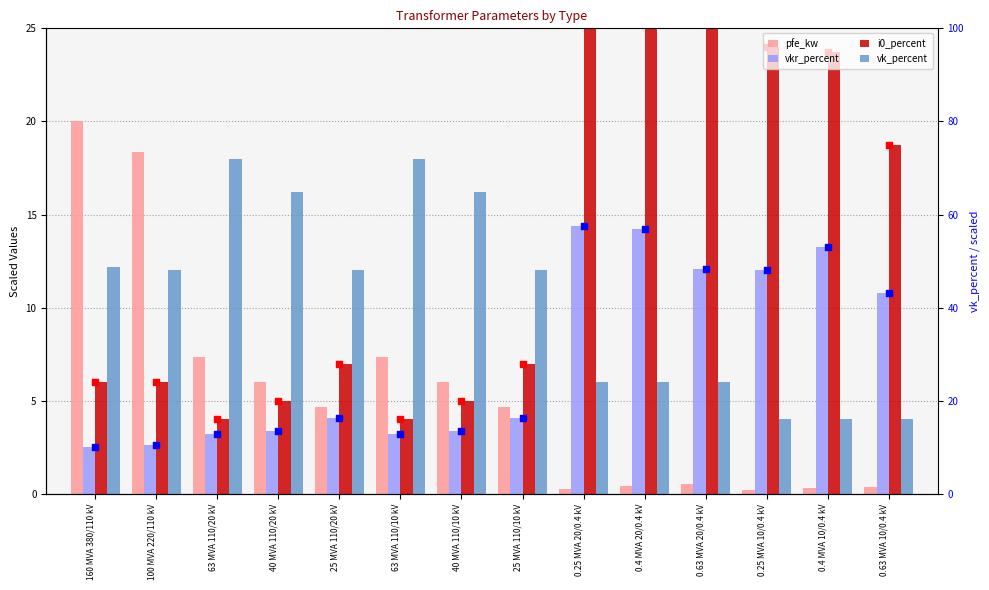

Which series reaches the maximum Y coordinate?

i0_percent